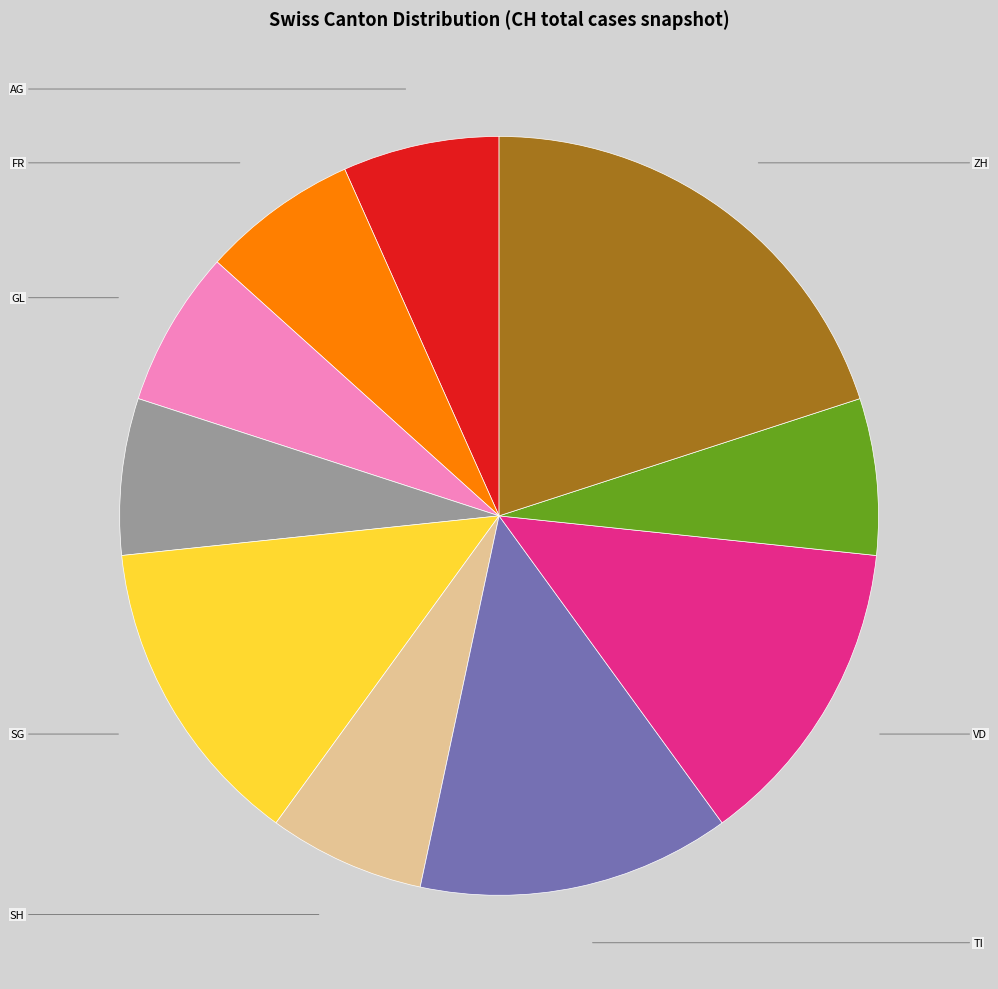

Is there a majority slice in this chart?

No